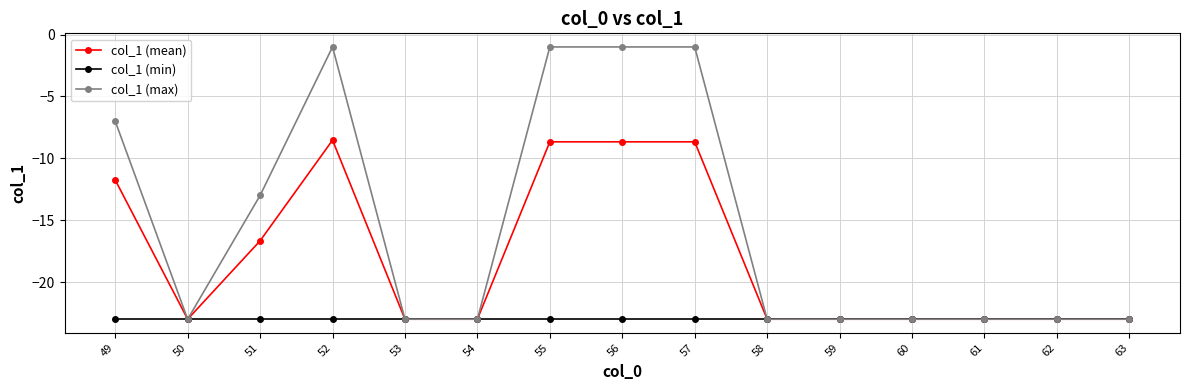

Where is the first local minimum for col_1 (max)?

50